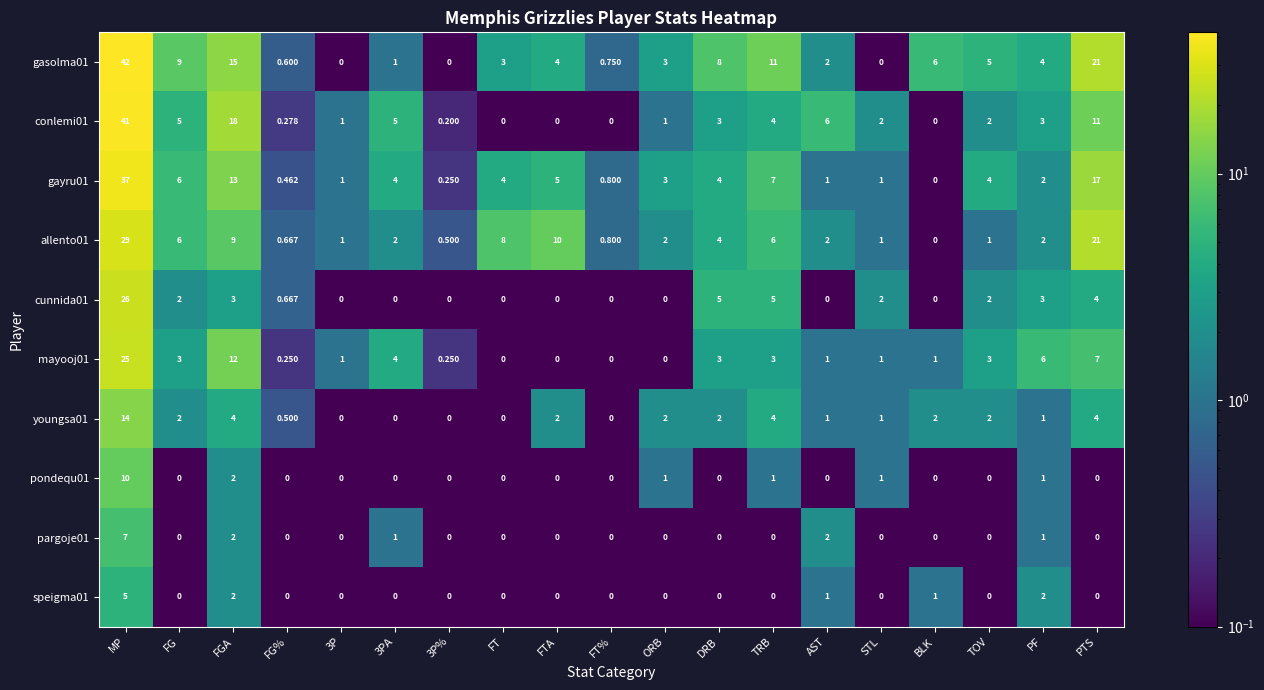

Which category has the highest value in the pargoje01 series?

MP